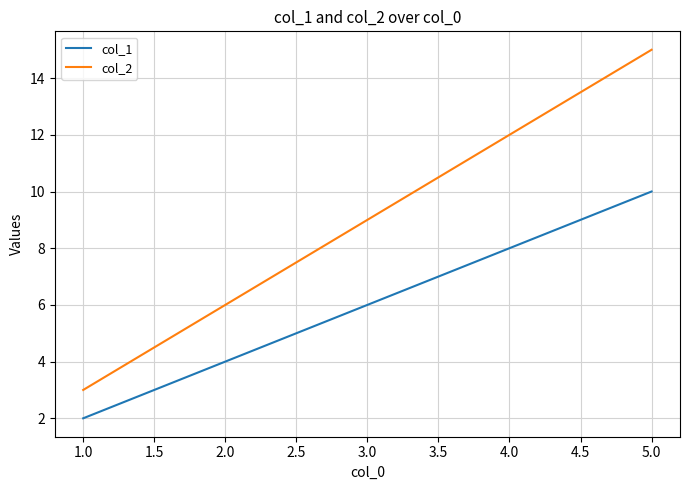

What are all the series names shown in the legend?

col_1, col_2